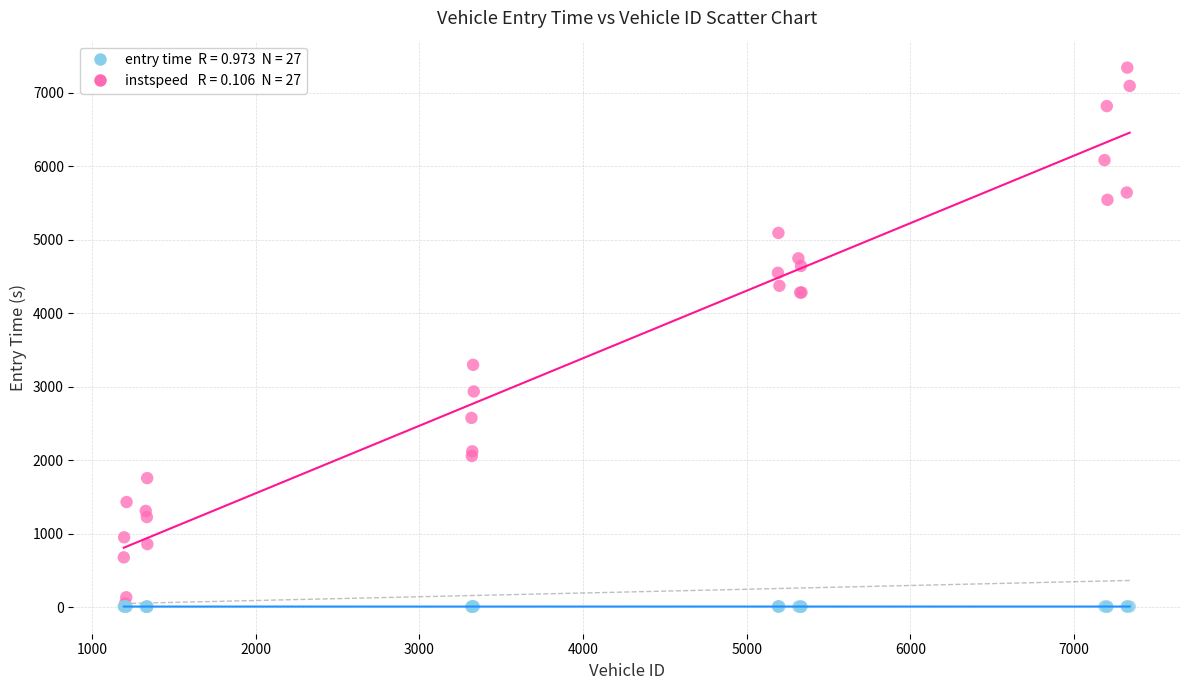

Across all series, what Y value is closest to 3675?

3299.2